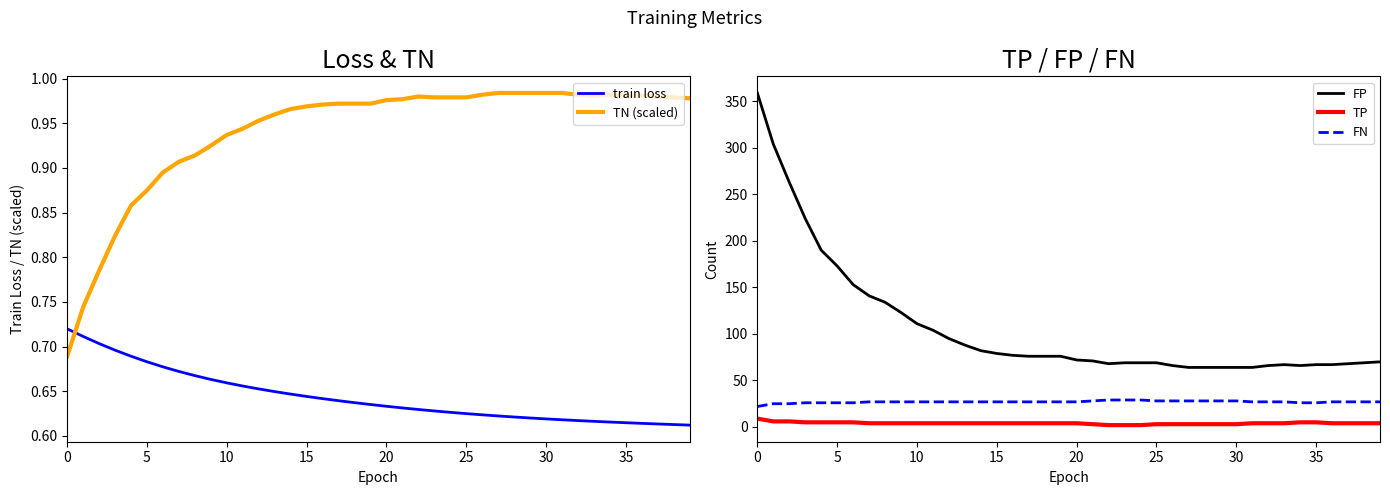

What are all the series names shown in the legend?

train loss, TN (scaled), FP, TP, FN